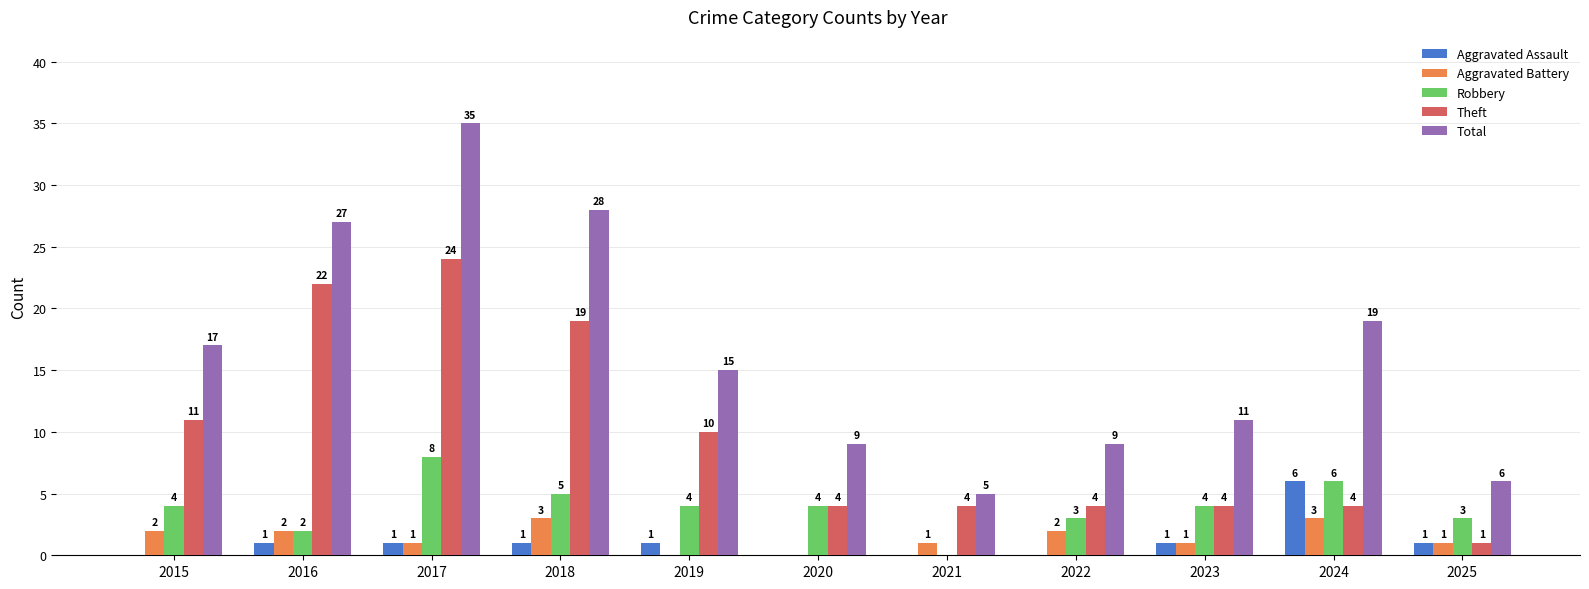

Reading left to right, transcribe all the data shown in this chart.

Aggravated Assault: 2015=0	2016=1	2017=1	2018=1	2019=1	2020=0	2021=0	2022=0	2023=1	2024=6	2025=1
Aggravated Battery: 2015=2	2016=2	2017=1	2018=3	2019=0	2020=0	2021=1	2022=2	2023=1	2024=3	2025=1
Robbery: 2015=4	2016=2	2017=8	2018=5	2019=4	2020=4	2021=0	2022=3	2023=4	2024=6	2025=3
Theft: 2015=11	2016=22	2017=24	2018=19	2019=10	2020=4	2021=4	2022=4	2023=4	2024=4	2025=1
Total: 2015=17	2016=27	2017=35	2018=28	2019=15	2020=9	2021=5	2022=9	2023=11	2024=19	2025=6